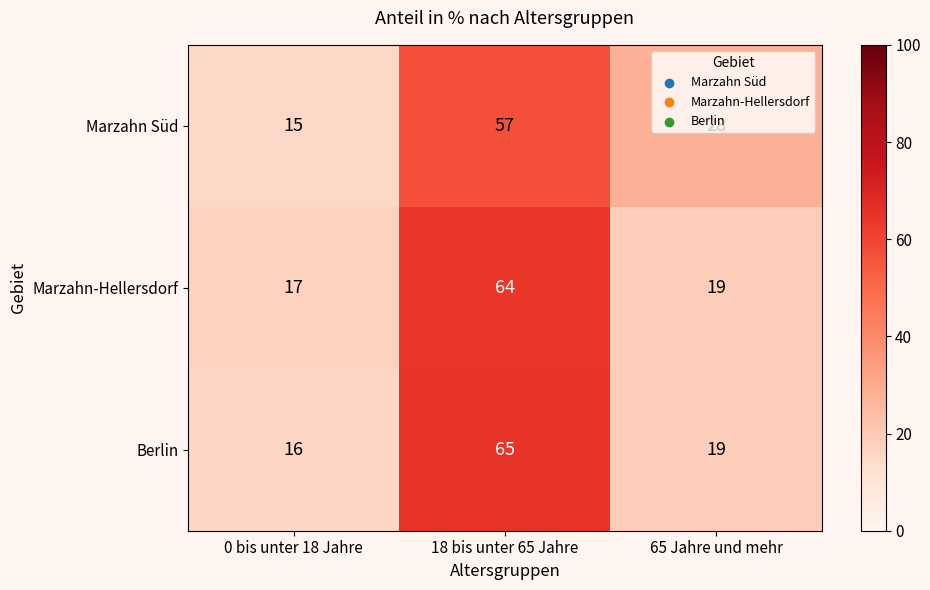

What is the difference between the maximum and minimum values in the Marzahn-Hellersdorf series?

47